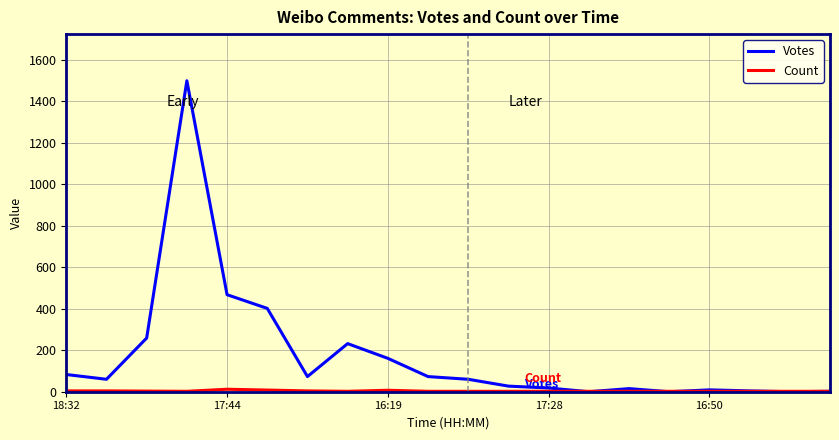

Which series has the widest spread of values?

Votes